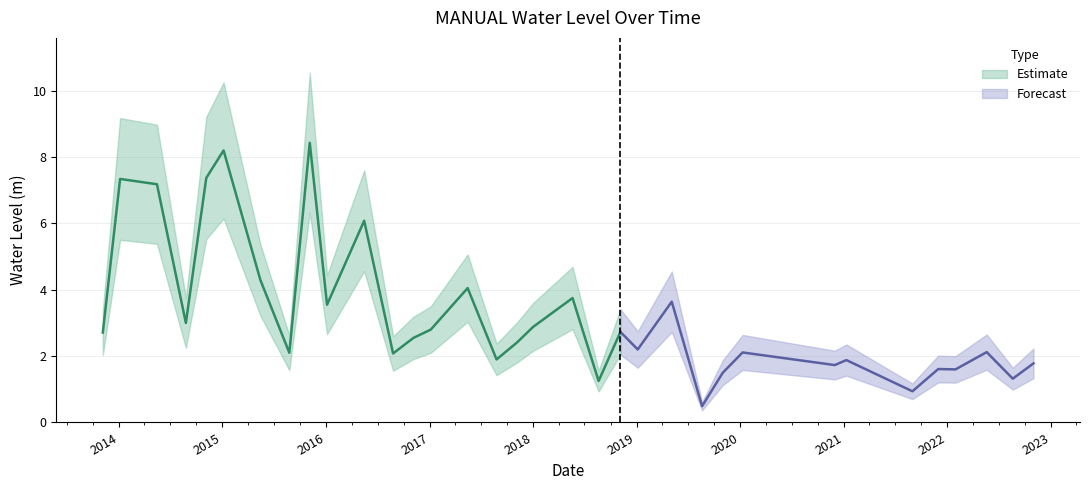

List the labels in order of value, smallest first.

2019-08-20, 2021-08-31, 2018-08-20, 2022-08-20, 2019-11-01, 2022-01-30, 2021-11-30, 2020-11-30, 2022-11-01, 2021-01-10, 2017-08-25, 2016-08-25, 2015-08-25, 2020-01-10, 2022-05-20, 2019-01-05, 2017-11-05, 2016-11-05, 2013-11-05, 2018-11-05, 2017-01-05, 2018-01-01, 2014-08-25, 2016-01-05, 2019-05-05, 2018-05-20, 2017-05-15, 2015-05-15, 2016-05-15, 2014-05-15, 2014-01-05, 2014-11-05, 2015-01-05, 2015-11-05